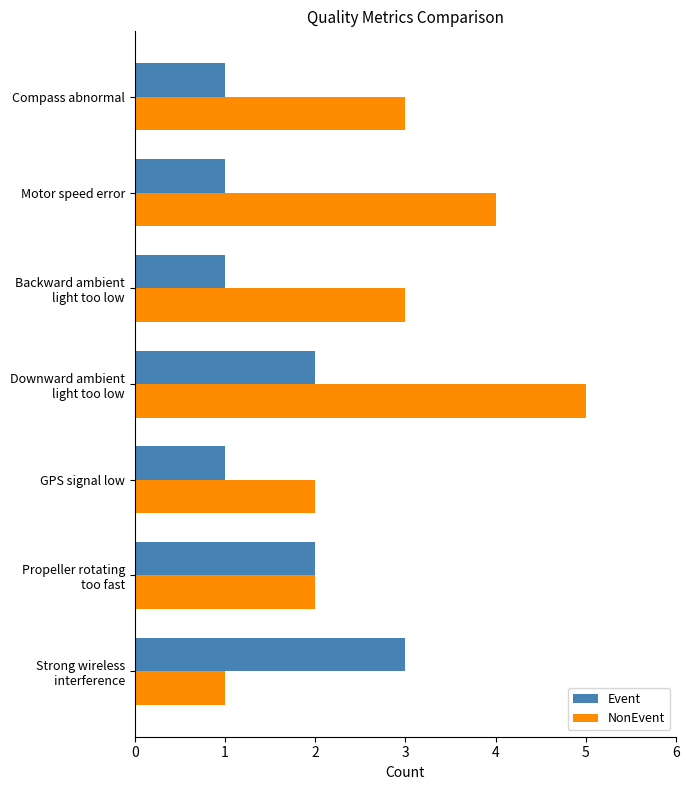

What are all the series names shown in the legend?

Event, NonEvent